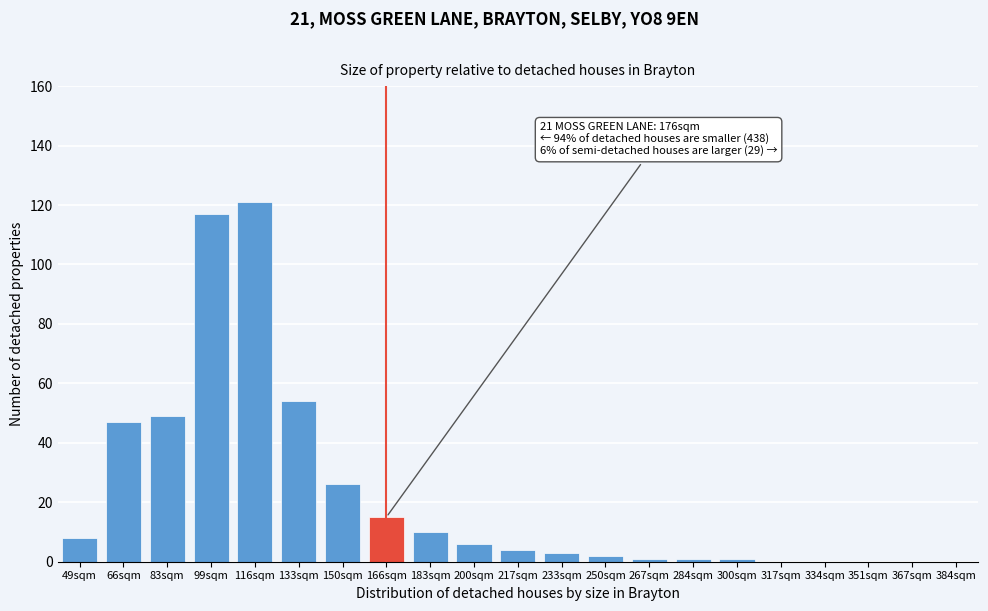

Reading left to right, list all the values displayed in this chart.

49sqm=8	66sqm=47	83sqm=49	99sqm=117	116sqm=121	133sqm=54	150sqm=26	166sqm=15	183sqm=10	200sqm=6	217sqm=4	233sqm=3	250sqm=2	267sqm=1	284sqm=1	300sqm=1	317sqm=0	334sqm=0	351sqm=0	367sqm=0	384sqm=0